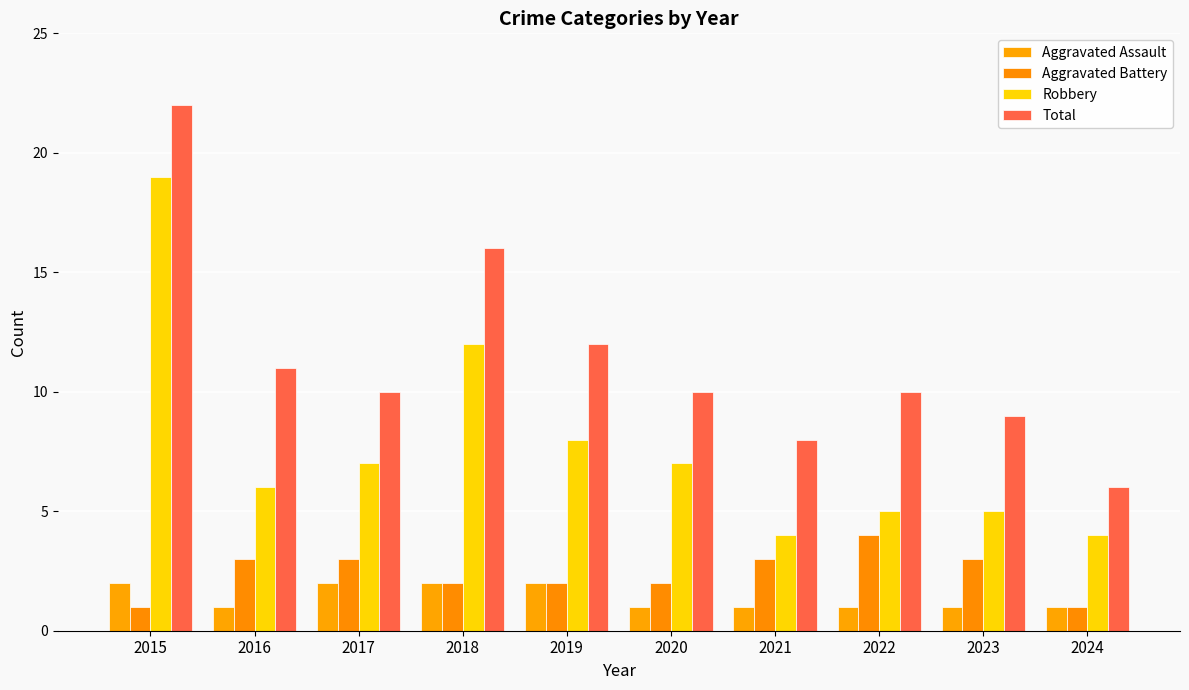

What are all the series names shown in the legend?

Aggravated Assault, Aggravated Battery, Robbery, Total